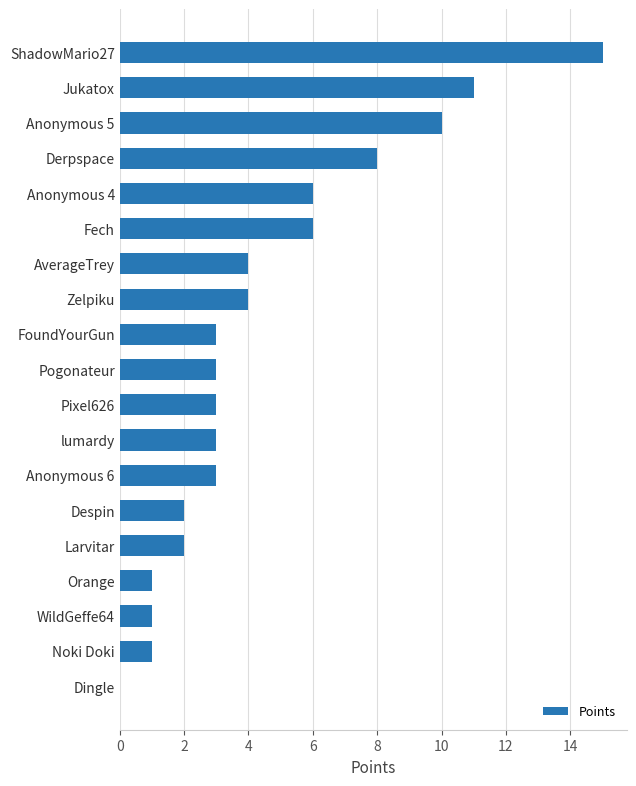

The value at Pixel626 is 3. True or false?

True